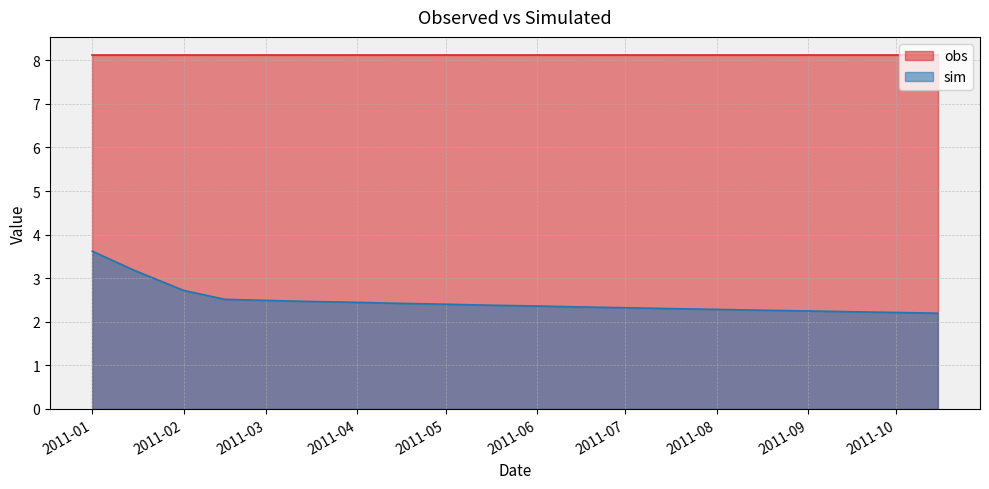

Which series has the largest range (max minus min)?

sim